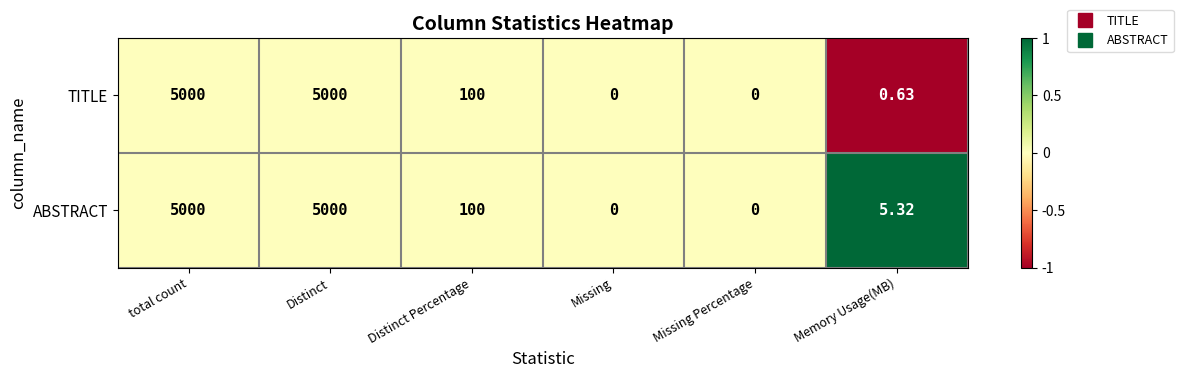

How many series are shown in this chart?

2